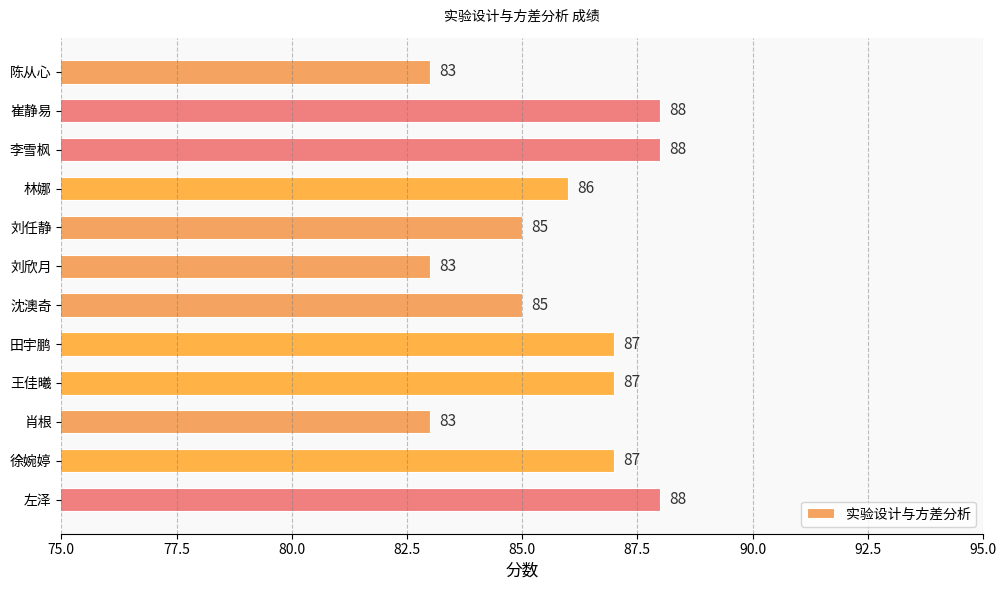

Is it true that the value at 李雪枫 is 149?

False